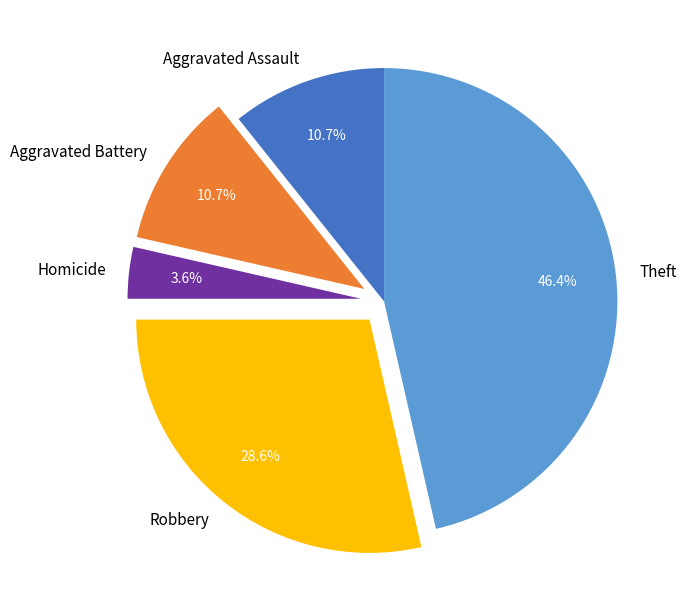

How many segments does this pie chart have?

5